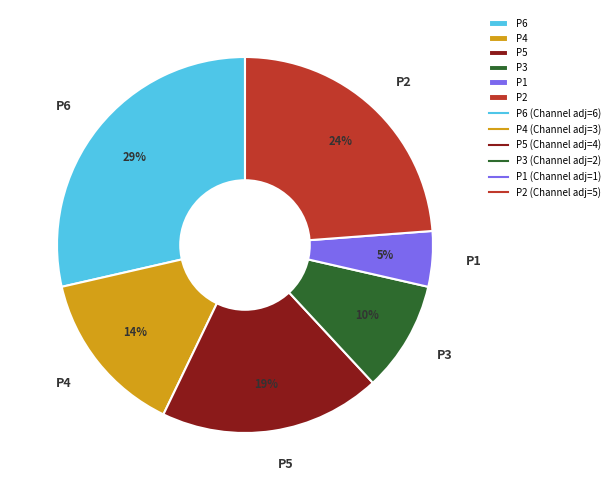

The P1 slice represents 5% of the pie. True or false?

True